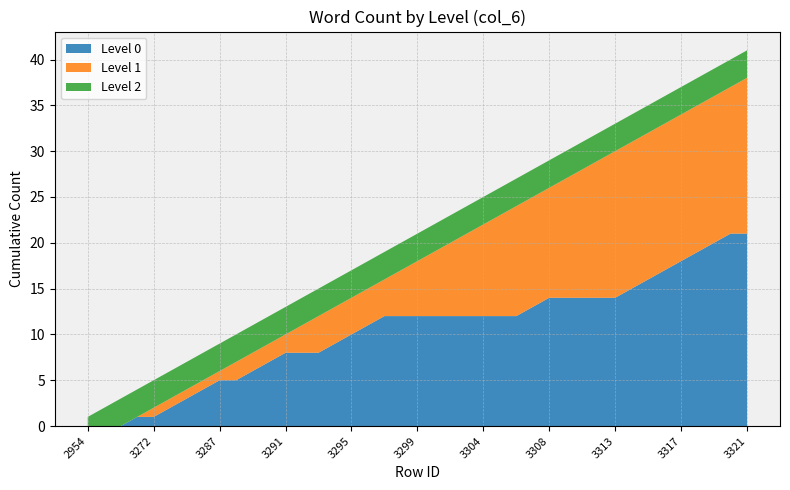

What is the total value across all series at 3299?

21